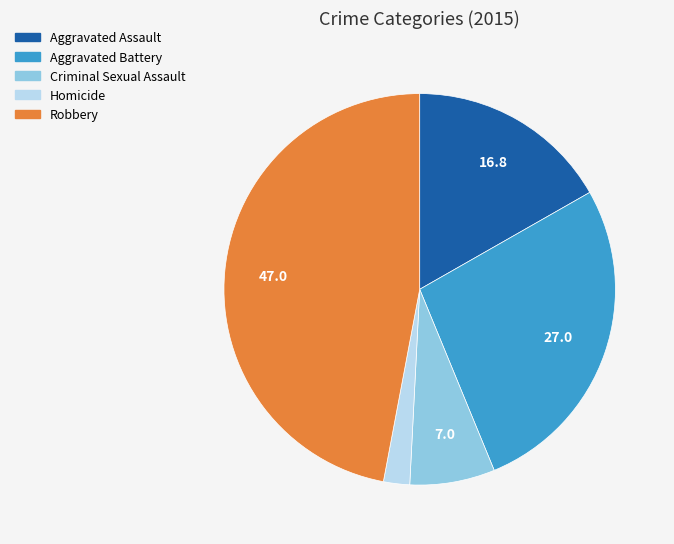

Which has a higher value, Homicide or Criminal Sexual Assault?

Criminal Sexual Assault